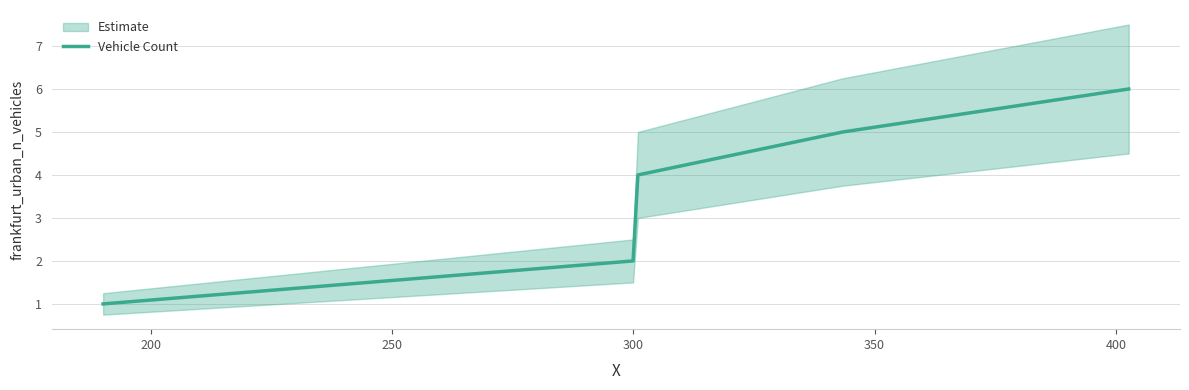

How many data points are above 4?

2